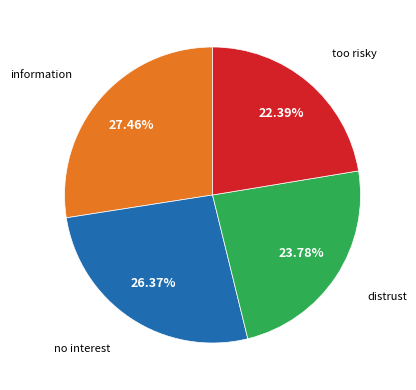

Is there any slice that represents more than half of the pie?

No